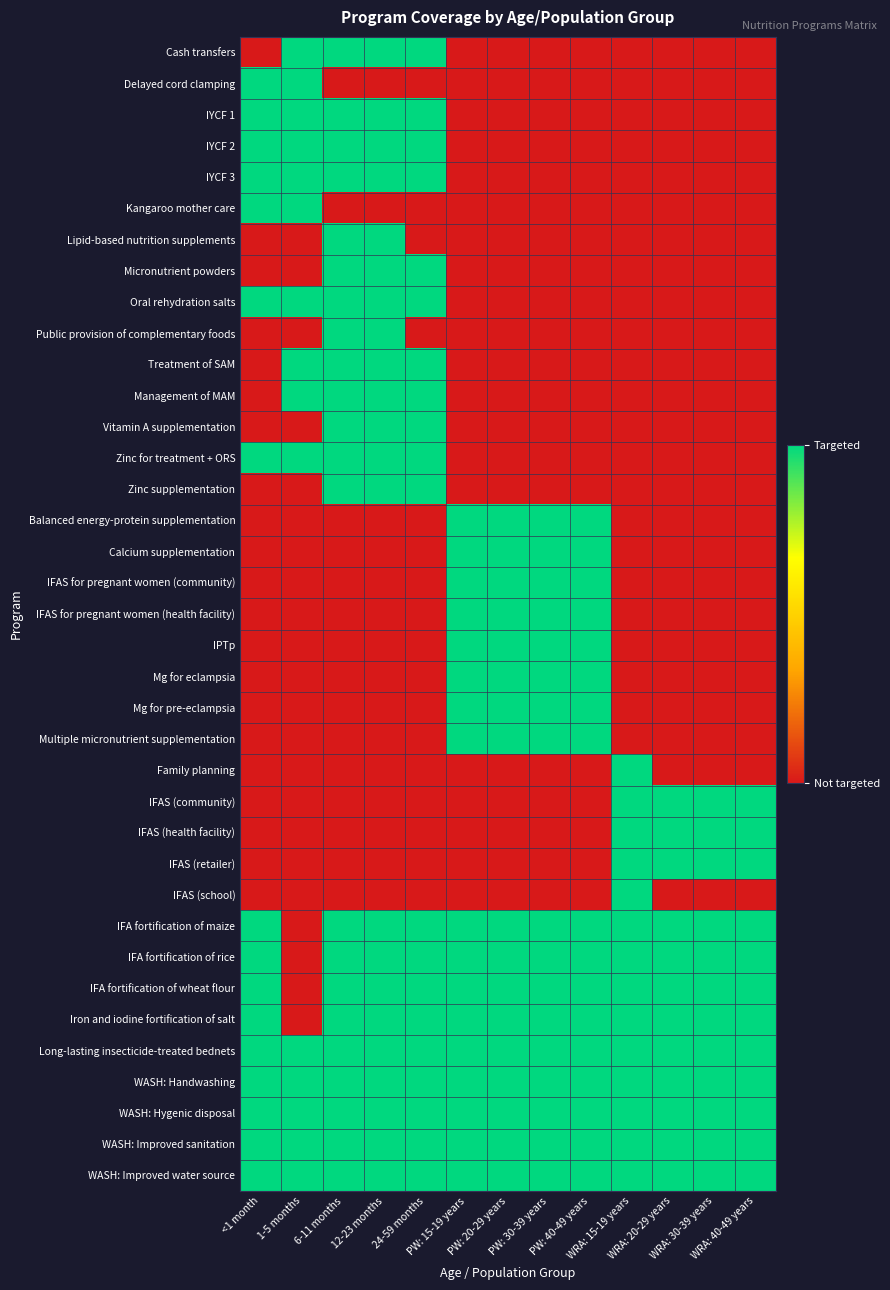

Which label corresponds to the largest value in the chart?

1-5 months